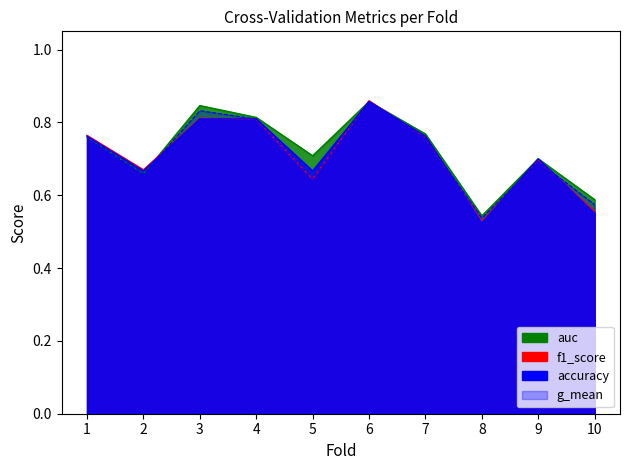

At how many categories does at least one series exceed 0?

10